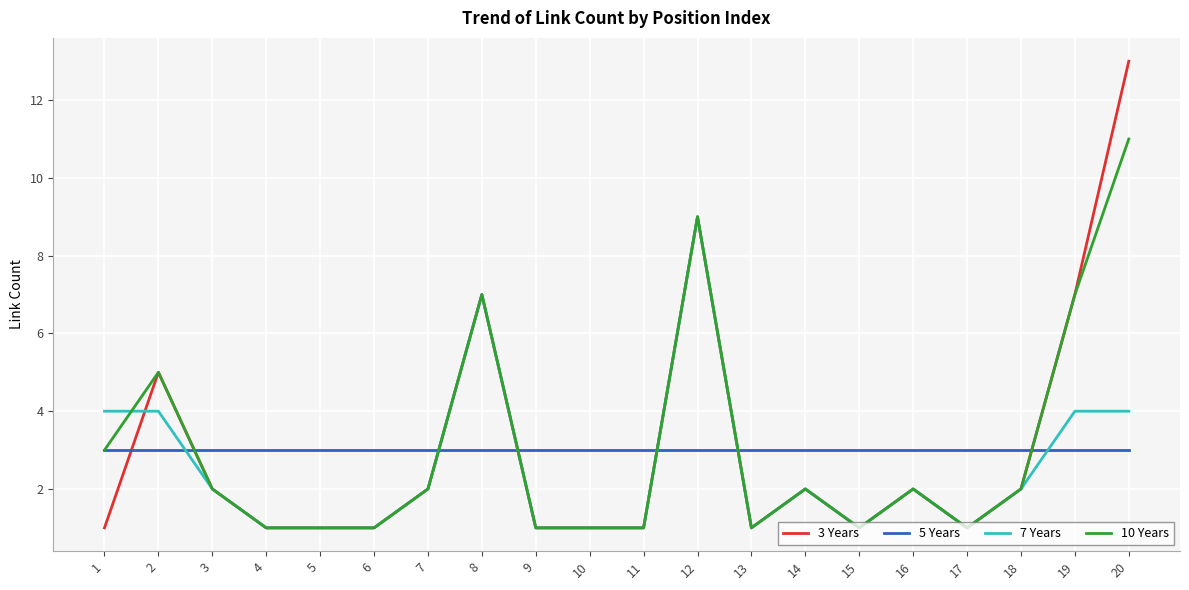

What is the total value across all series at 7?

9